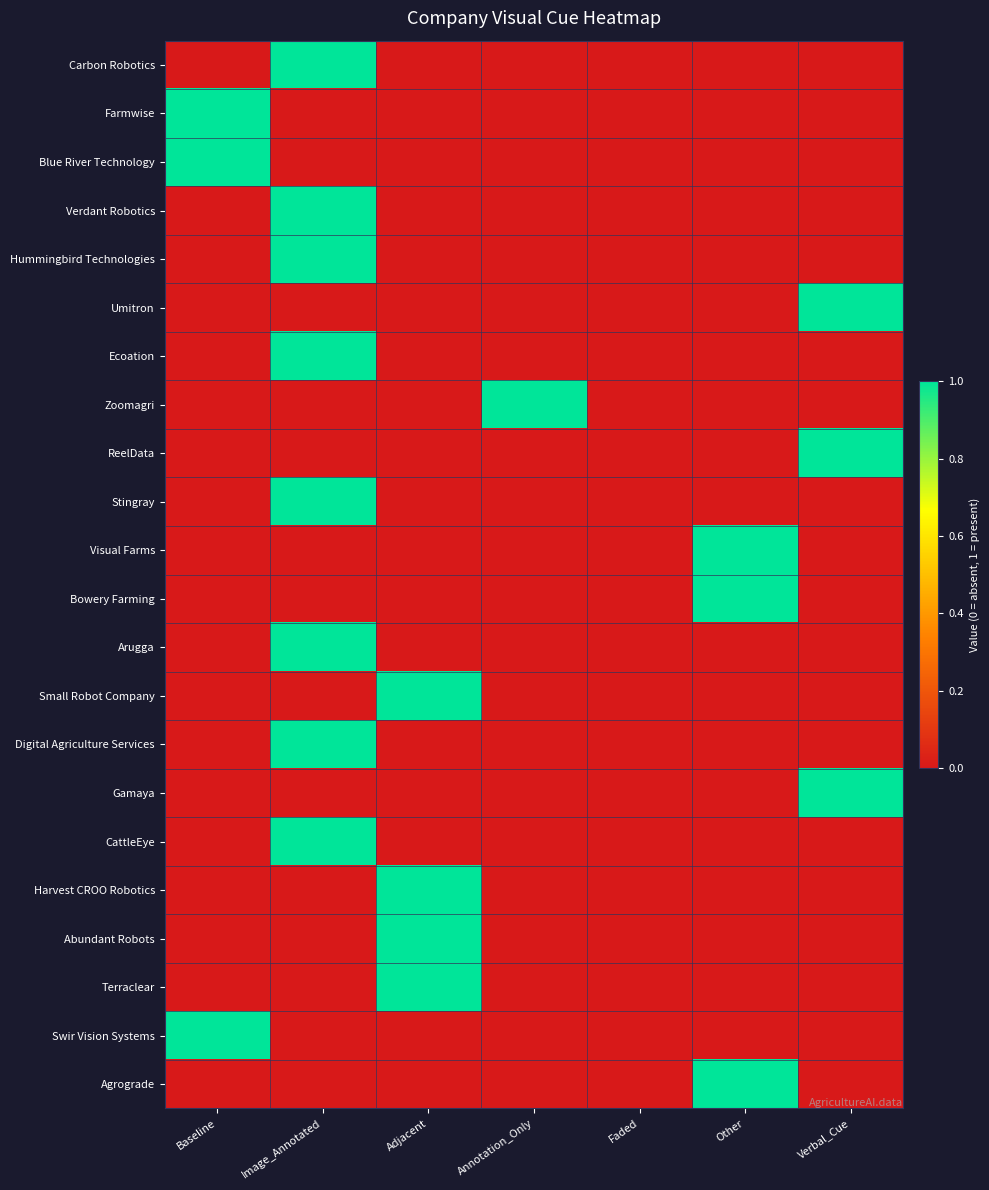

Which category has the highest value across all series?

Image_Annotated